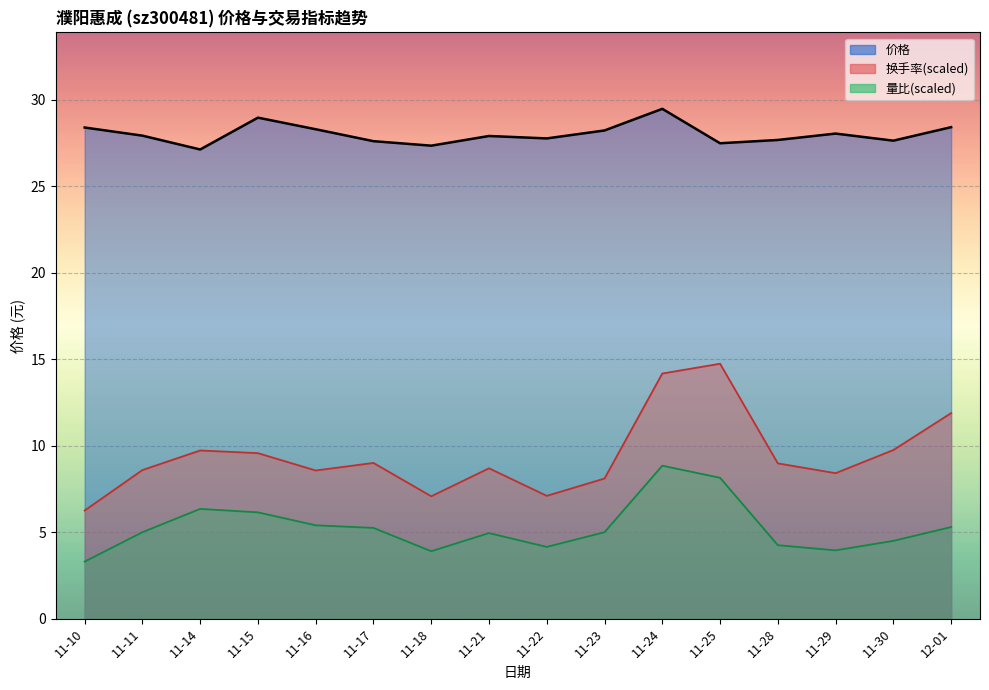

True or false: 价格 and 换手率 cross at least once.

False